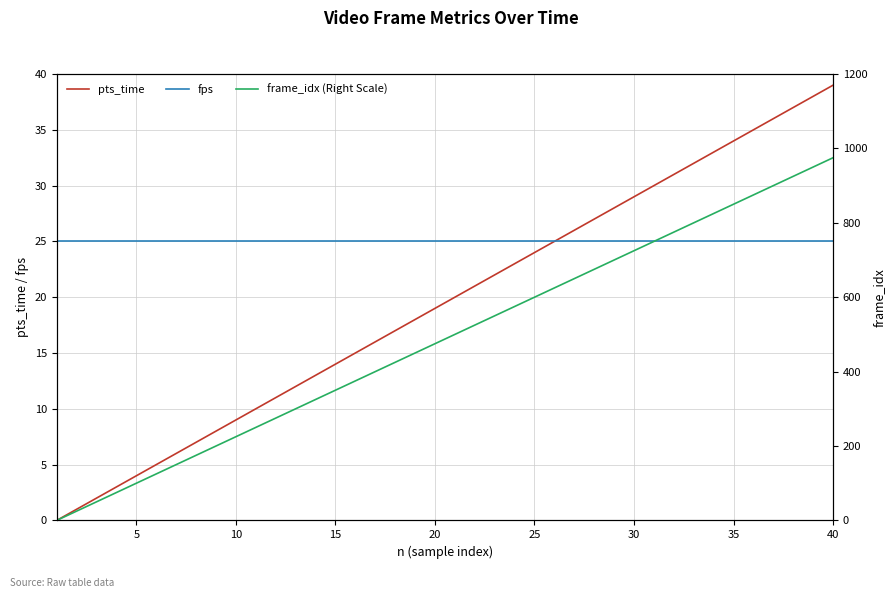

Is it true that pts_time equals 29 at 30?

True